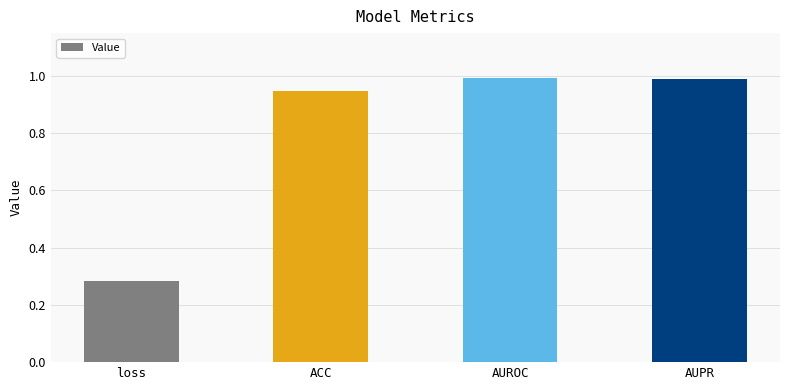

What is the difference between the second highest and minimum values?

0.7